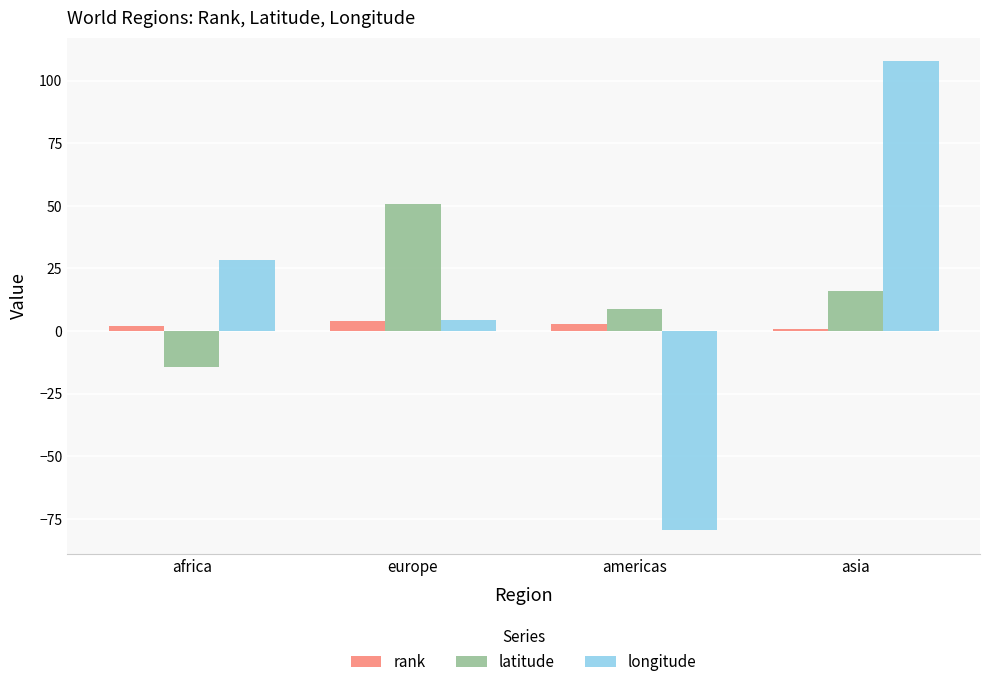

Reading left to right, list all the values displayed in this chart.

rank: africa=2.0	europe=4.0	americas=3.0	asia=1.0
latitude: africa=-14.3	europe=50.8	americas=9.0	asia=16.2
longitude: africa=28.5	europe=4.5	americas=-79.5	asia=107.8